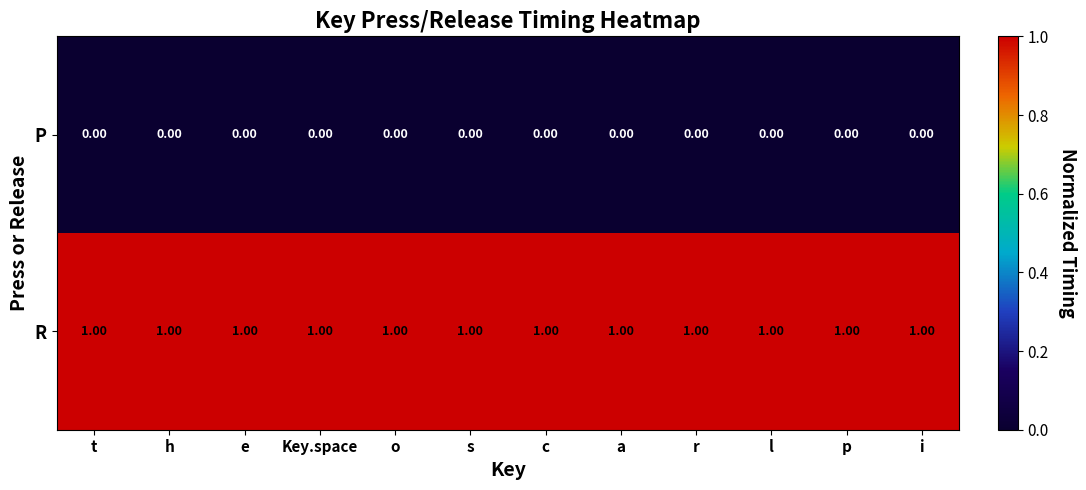

What is the greatest value displayed?

1